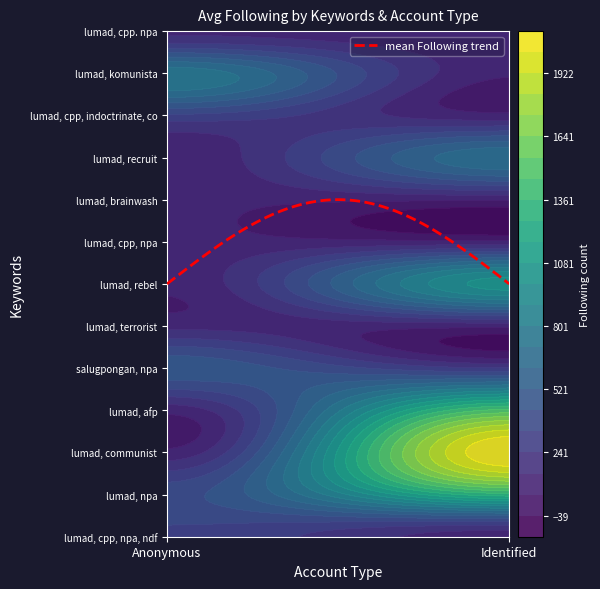

Rank the series by their maximum value, from highest to lowest.

Identified, Anonymous